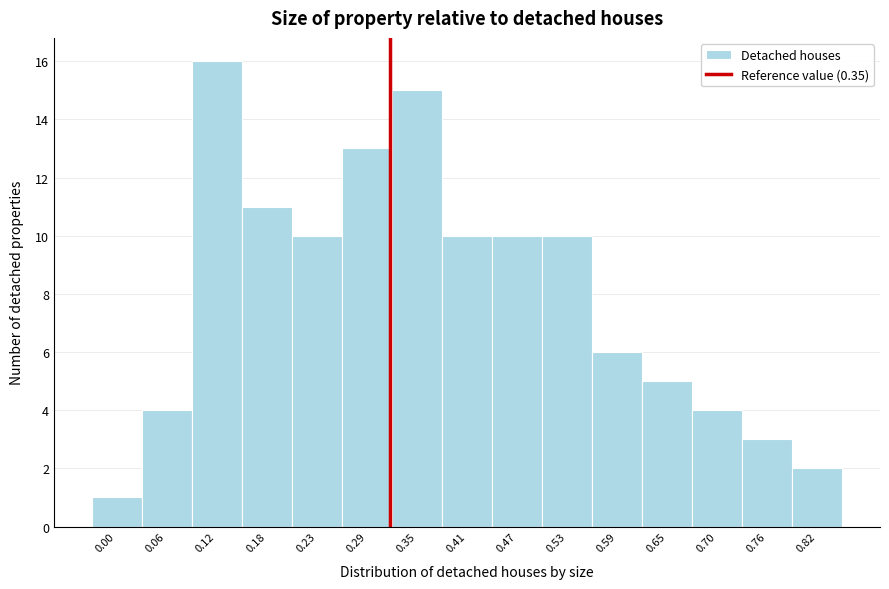

Reading left to right, extract all data points from this chart.

1	4	16	11	10	13	15	10	10	10	6	5	4	3	2